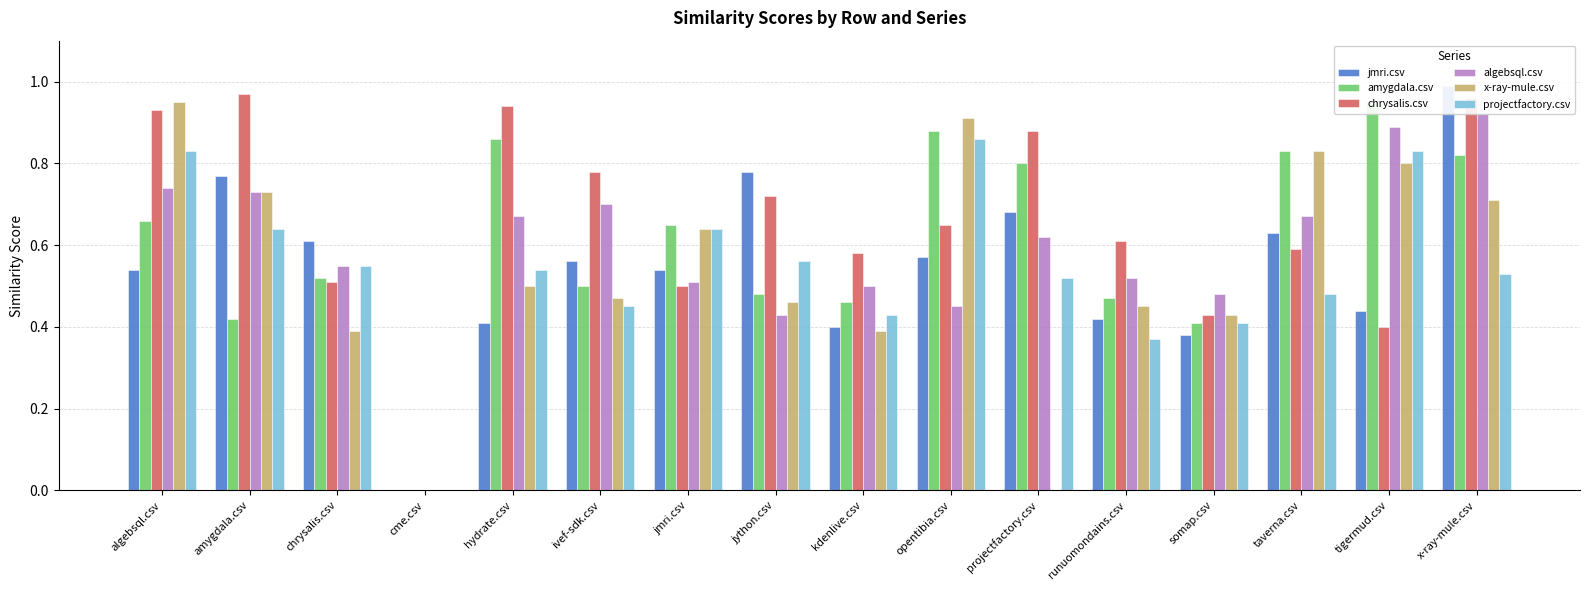

At which label does projectfactory.csv reach its peak?

opentibia.csv